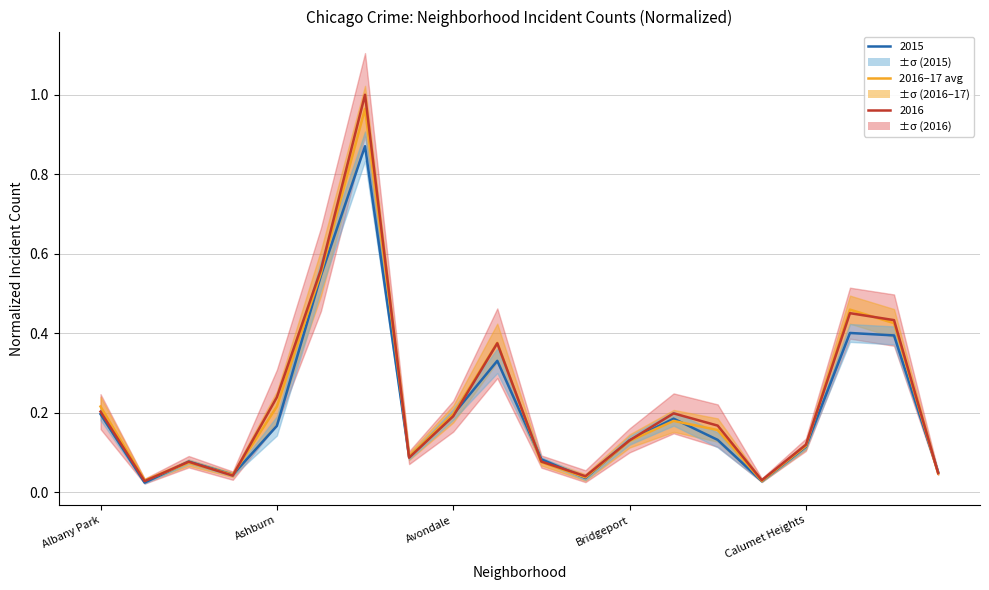

What is the label of the 9th point from the right?

11